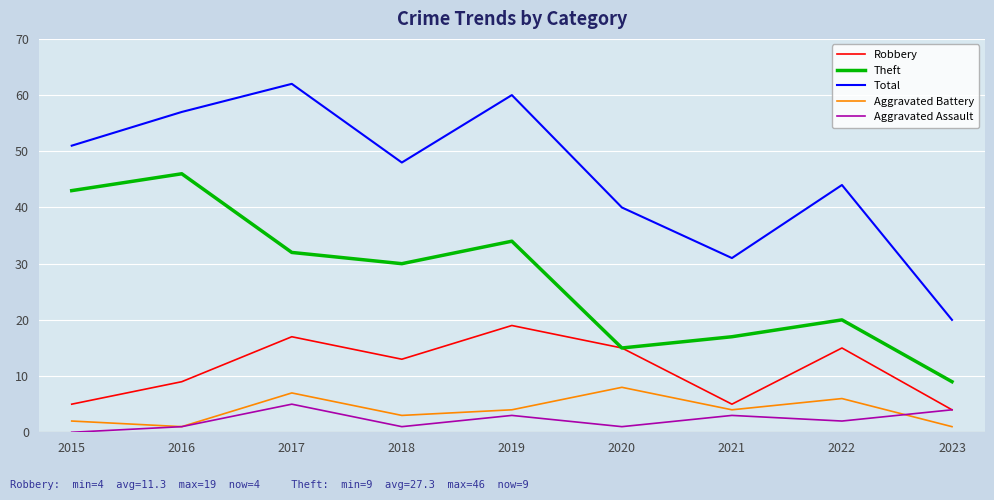

At which label does Total first exceed 48?

2015